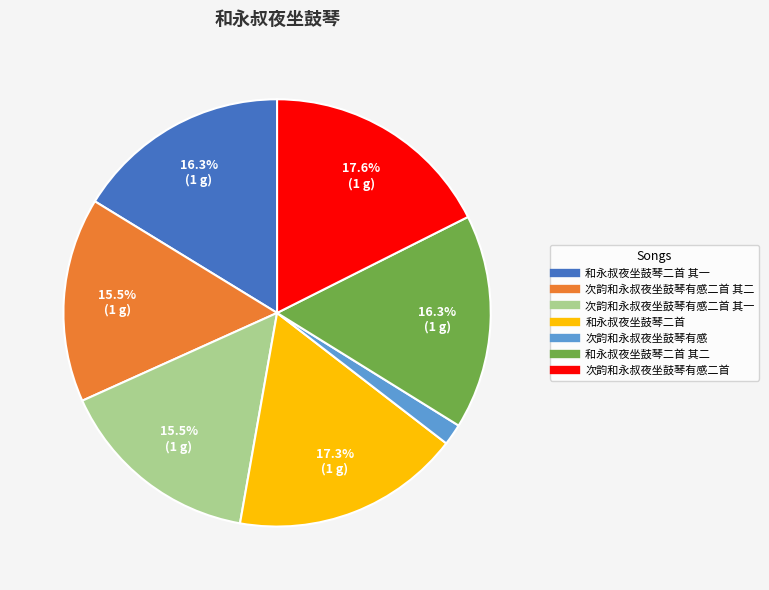

To the nearest percent, what is the average slice percentage?

14%